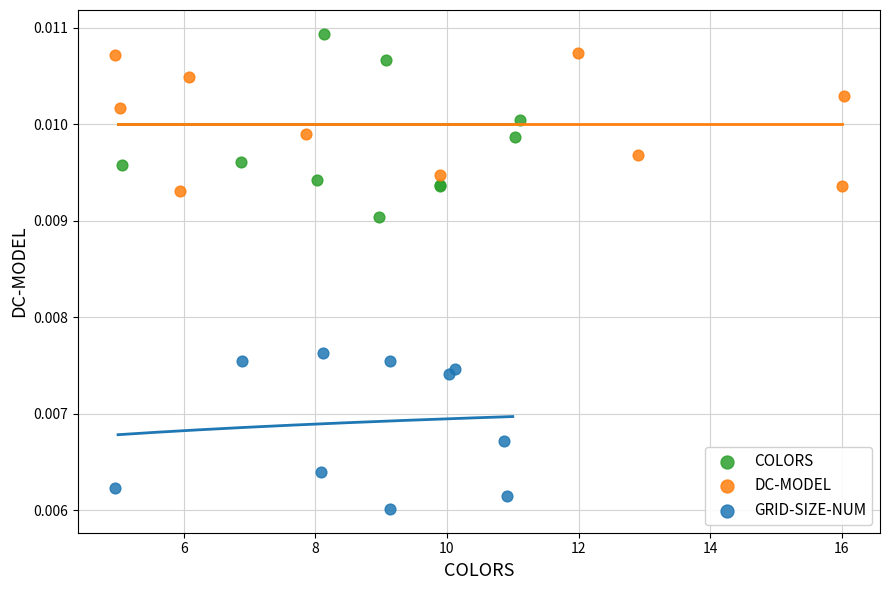

Which series reaches the minimum Y coordinate?

GRID-SIZE-NUM